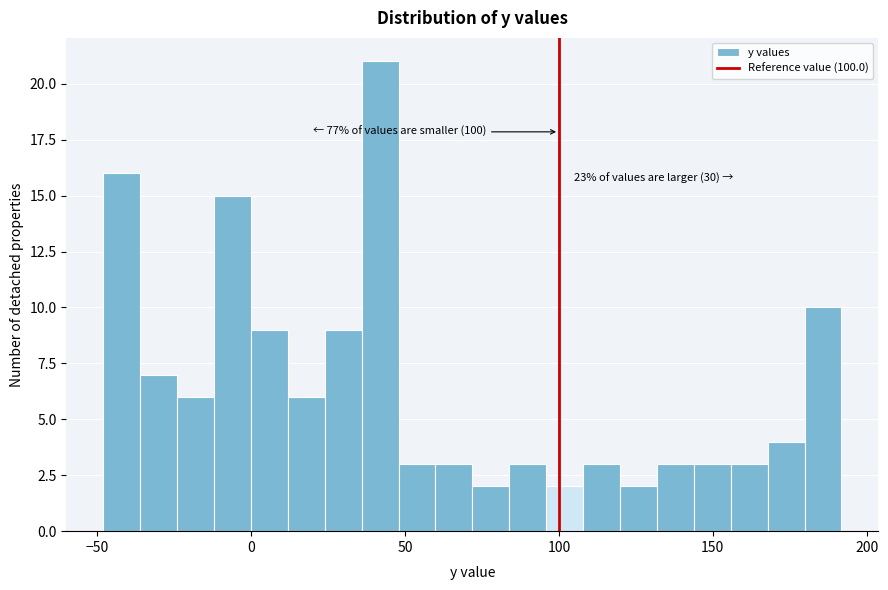

Read against the x-axis, roughly where is the centre of the tallest bar?

40